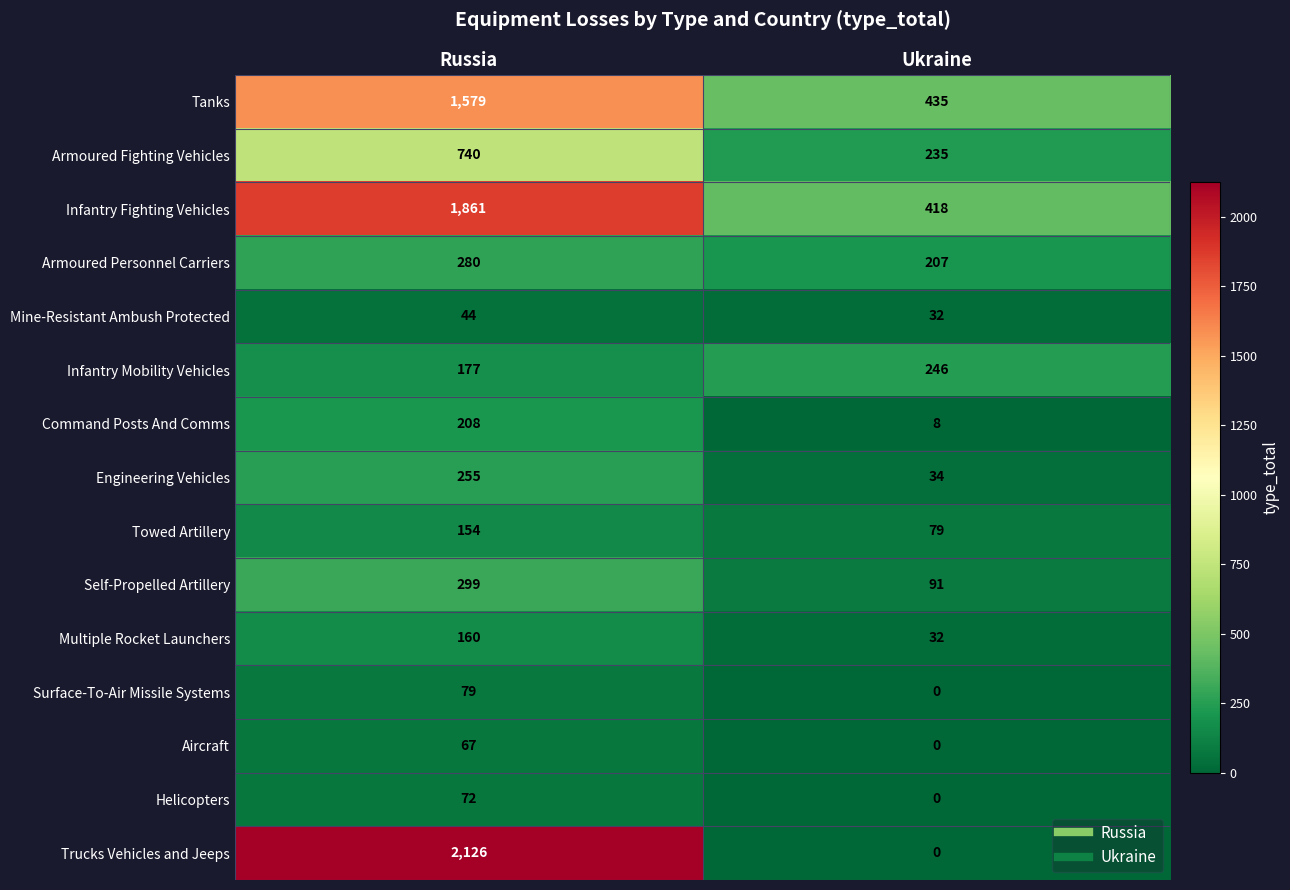

What is the total value across all series at Ukraine?

1817